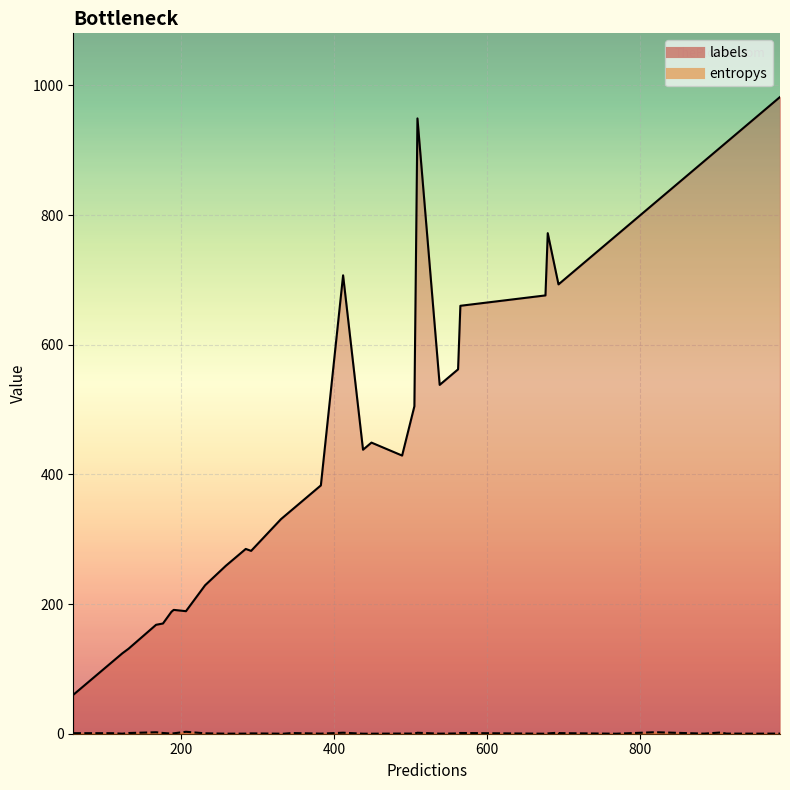

Rank the series by their maximum value, from highest to lowest.

labels, entropys